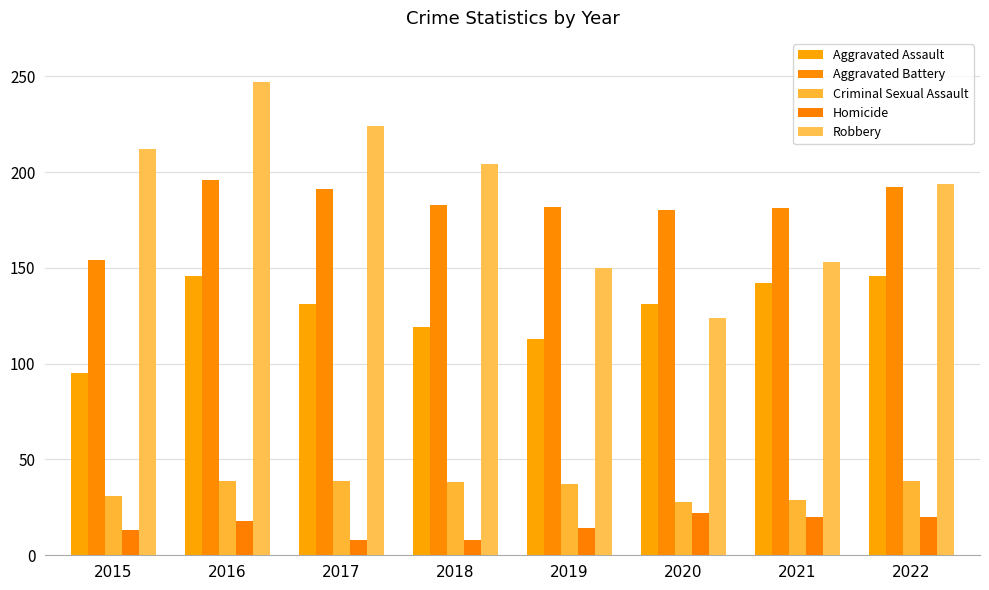

How many bars are there in each group?

5